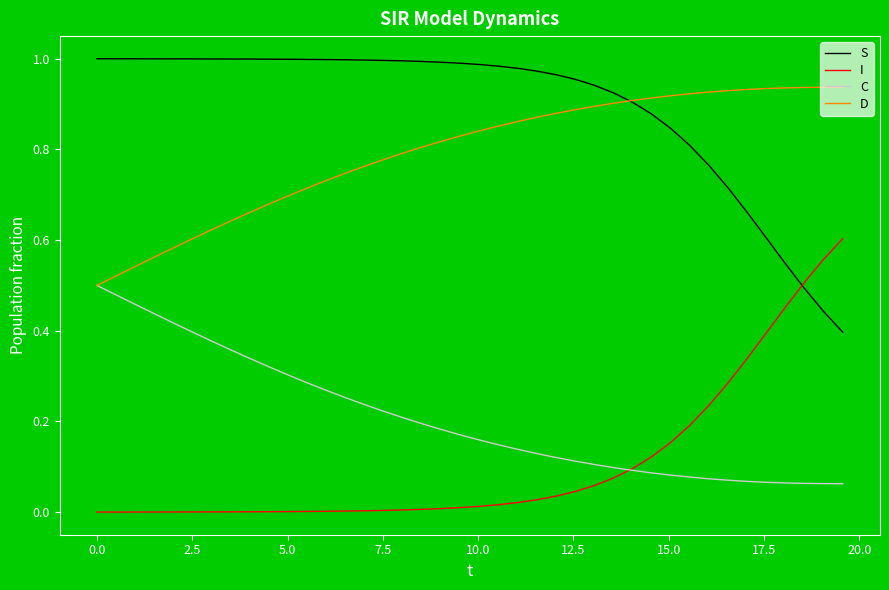

True or false: D and I cross at least once.

False